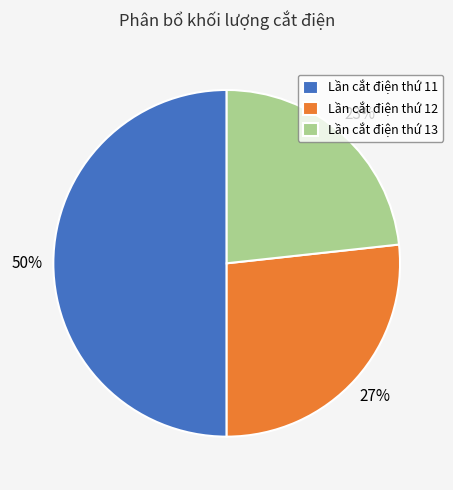

To the nearest percent, what is the difference between the largest and smallest slice percentages?

27%